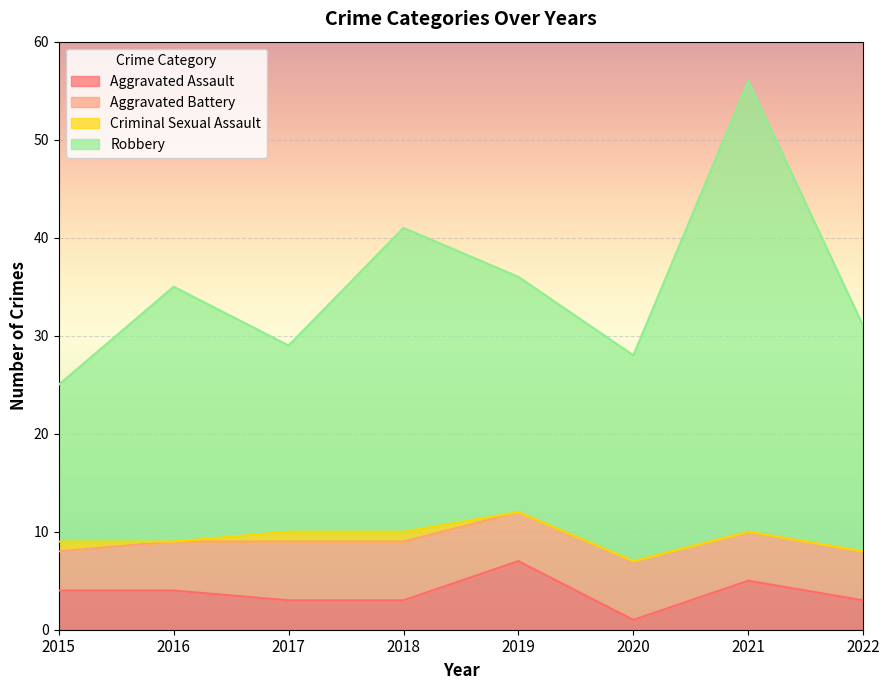

Where does the Aggravated Assault series first go above 4?

2019